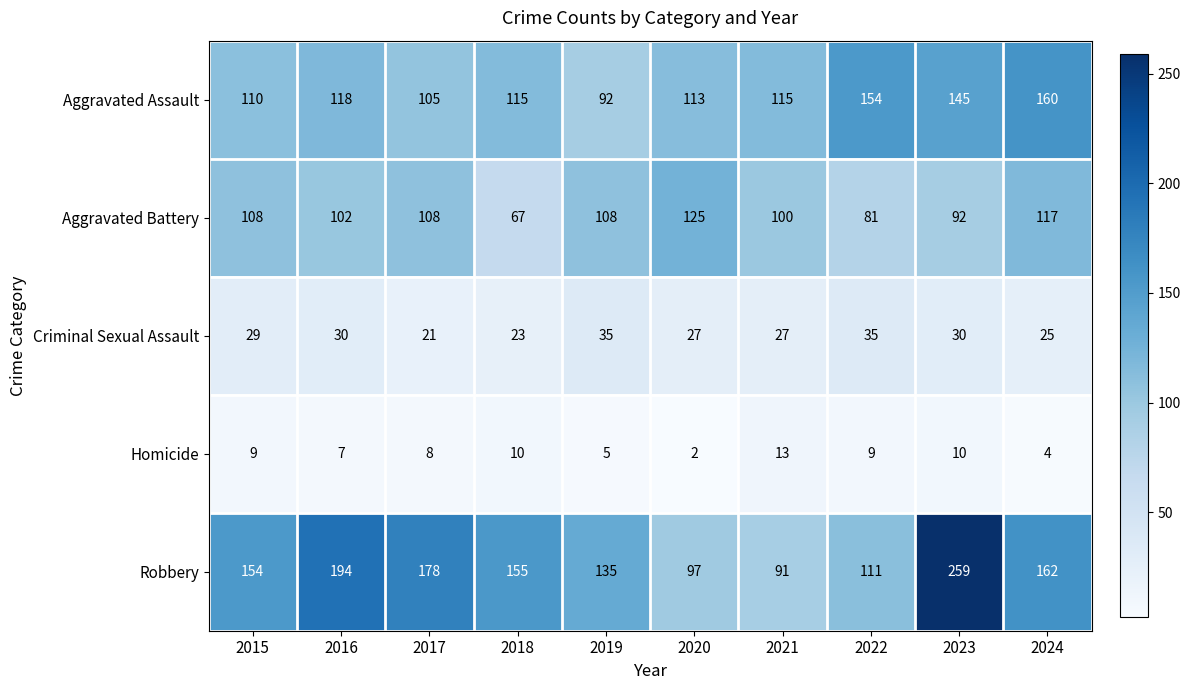

What is the difference between the maximum and minimum values in the Robbery series?

168